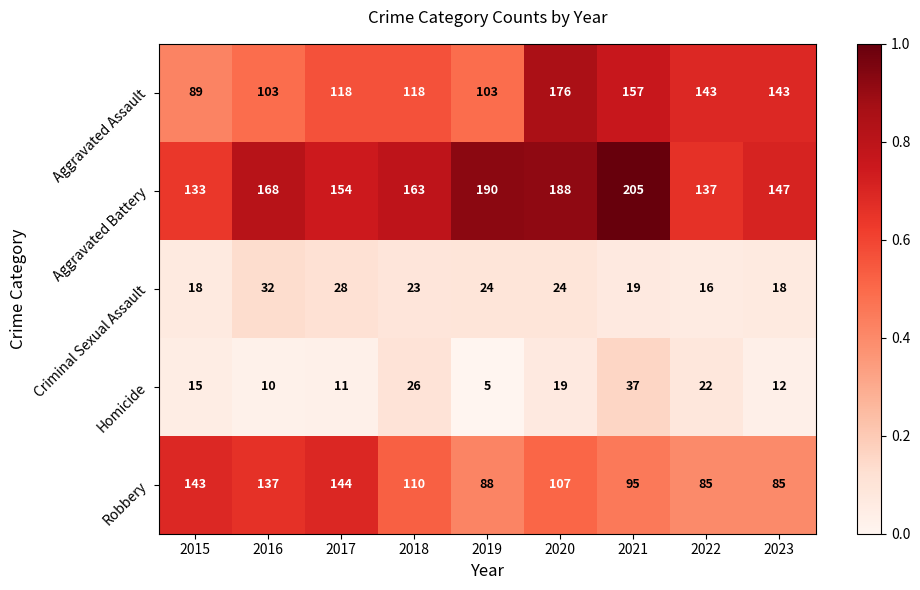

Is it true that Homicide equals 33 at 2020?

False